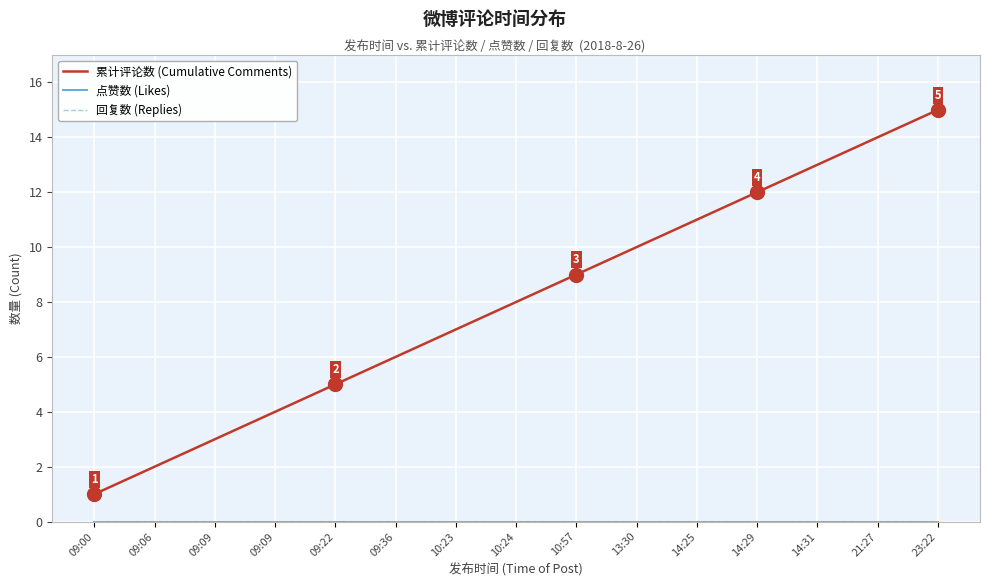

True or false: 累计评论数 (Cumulative Comments) has more than 1 interior local peaks.

False